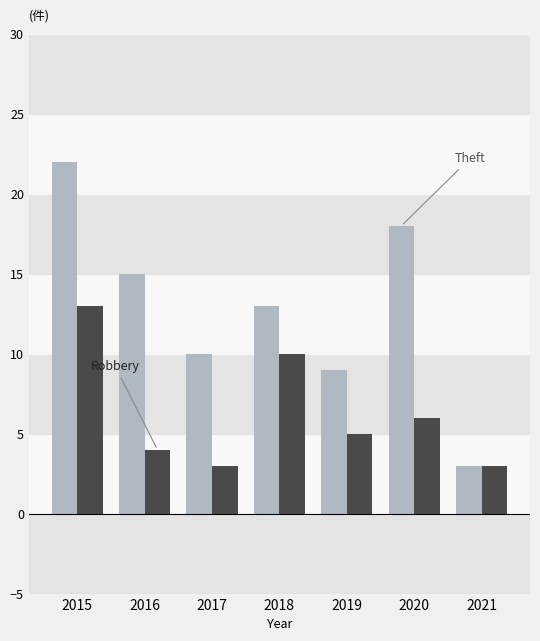

What is the greatest value displayed?

22